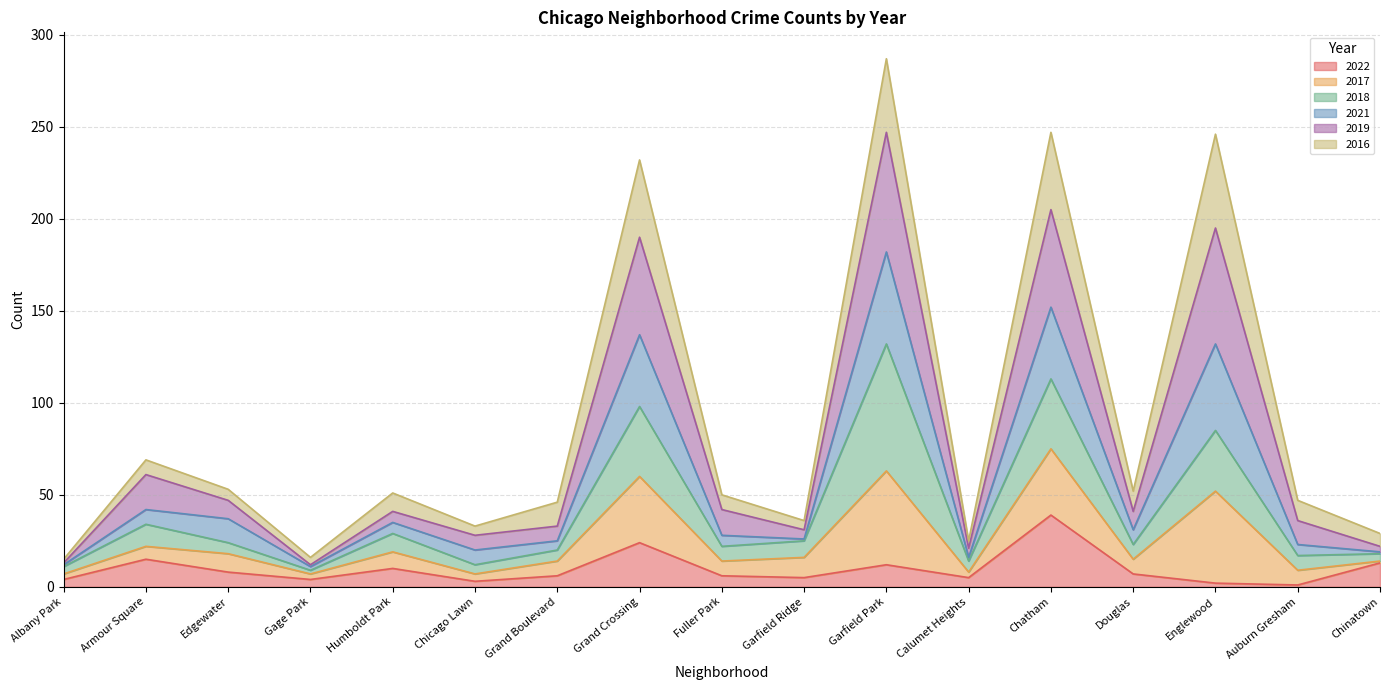

True or false: 2021 and 2022 intersect in this chart.

False